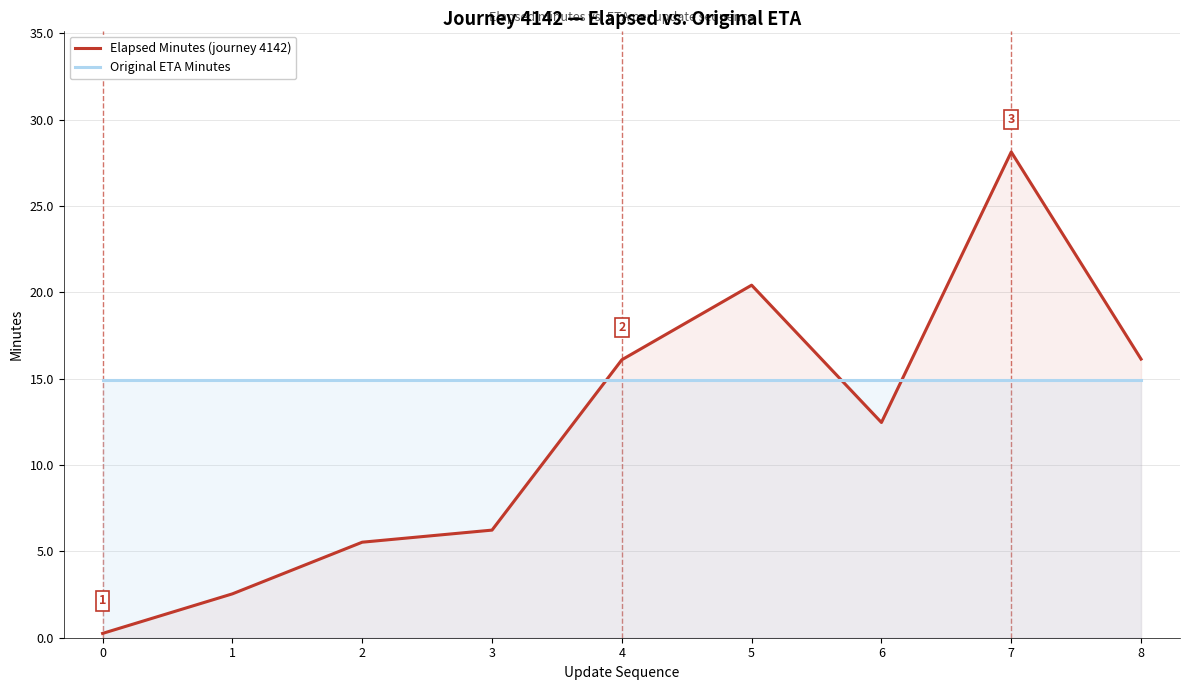

The value of Original ETA Minutes at 5 is 14.9. True or false?

True